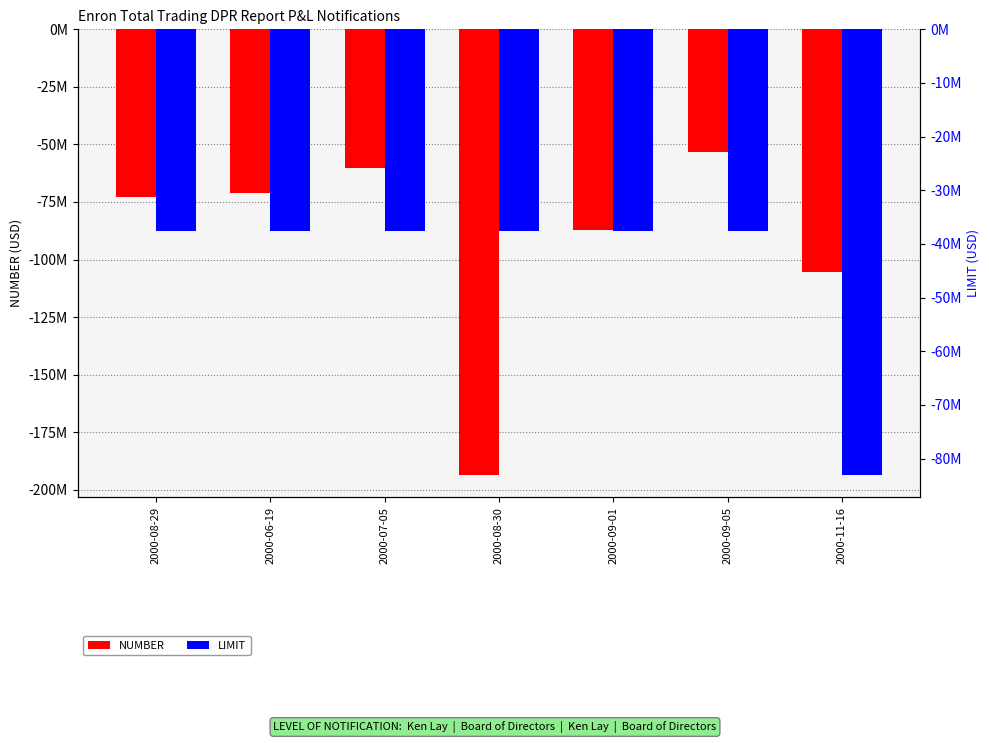

Between 2000-08-30 and 2000-09-05, which series saw the biggest shift?

NUMBER